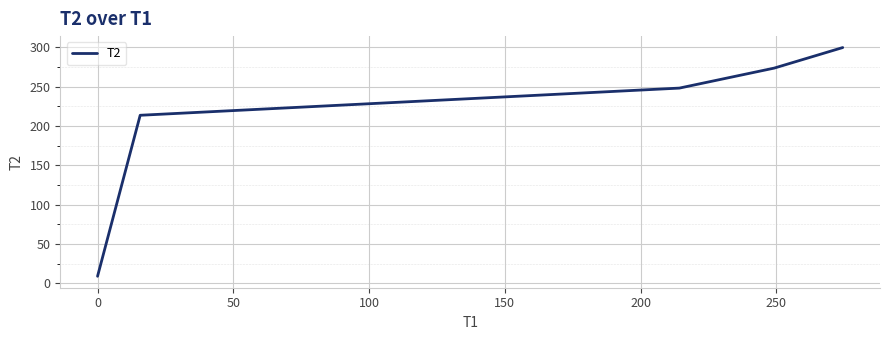

How many series are shown in this chart?

1